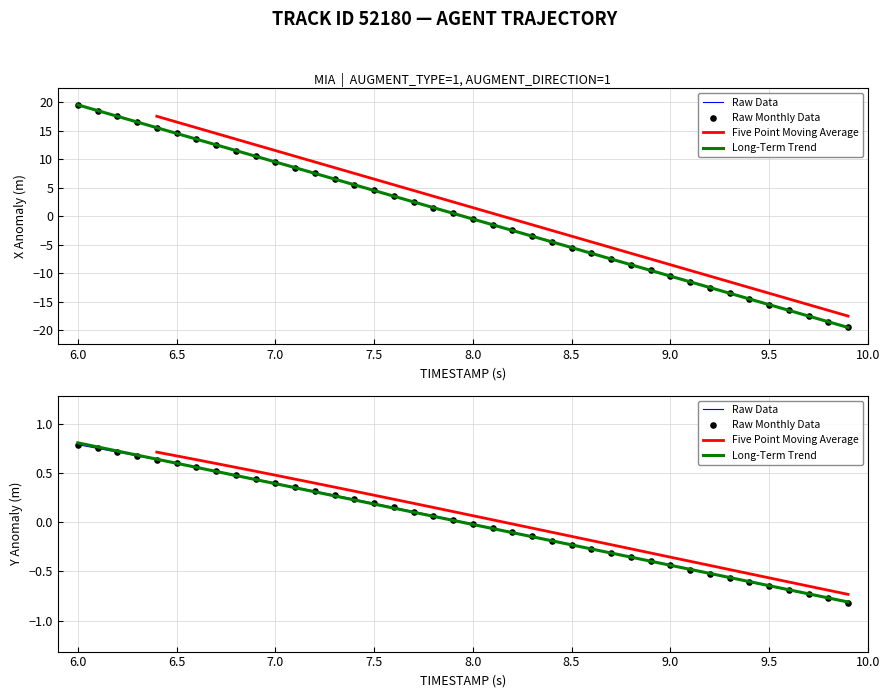

At how many categories does at least one series exceed 0?

22